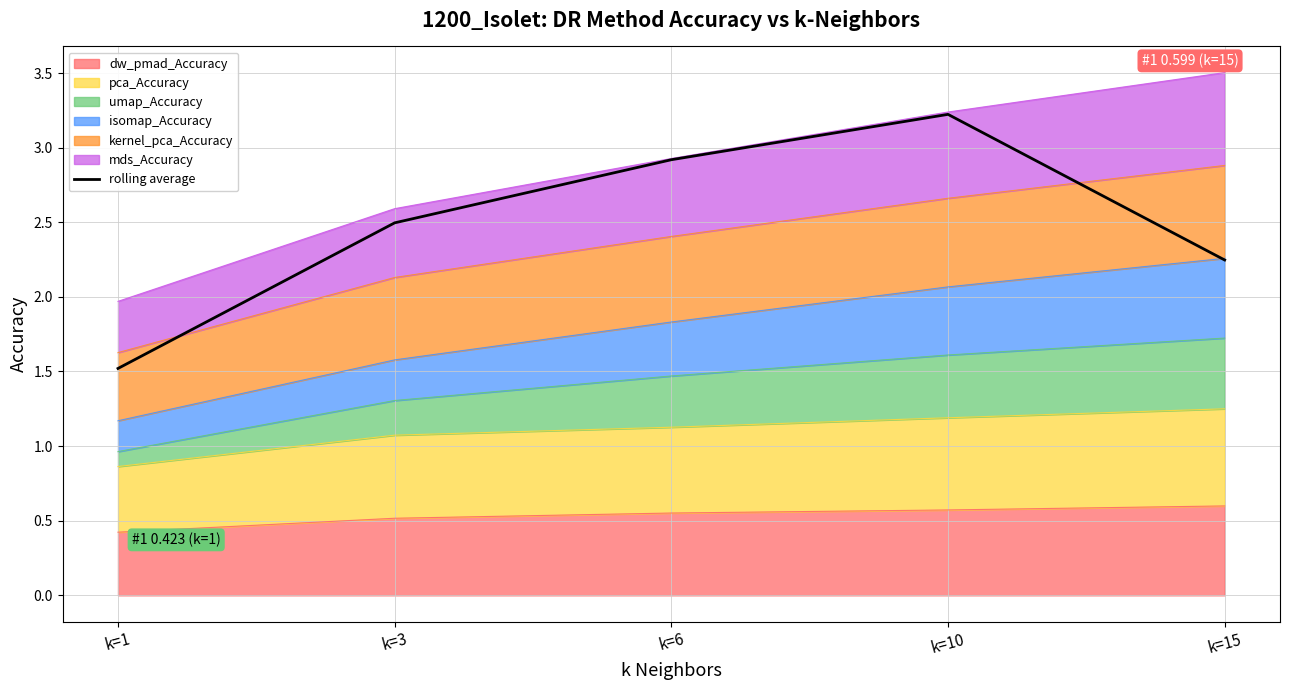

Which has a higher value, k=1 or k=6?

k=6